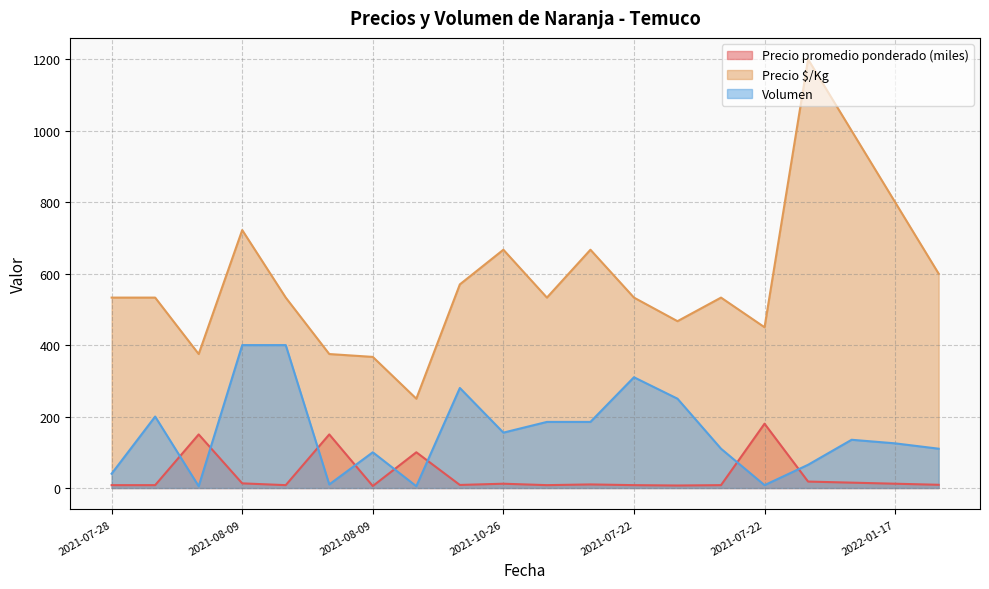

True or false: Precio promedio ponderado and Precio $/Kg intersect in this chart.

False